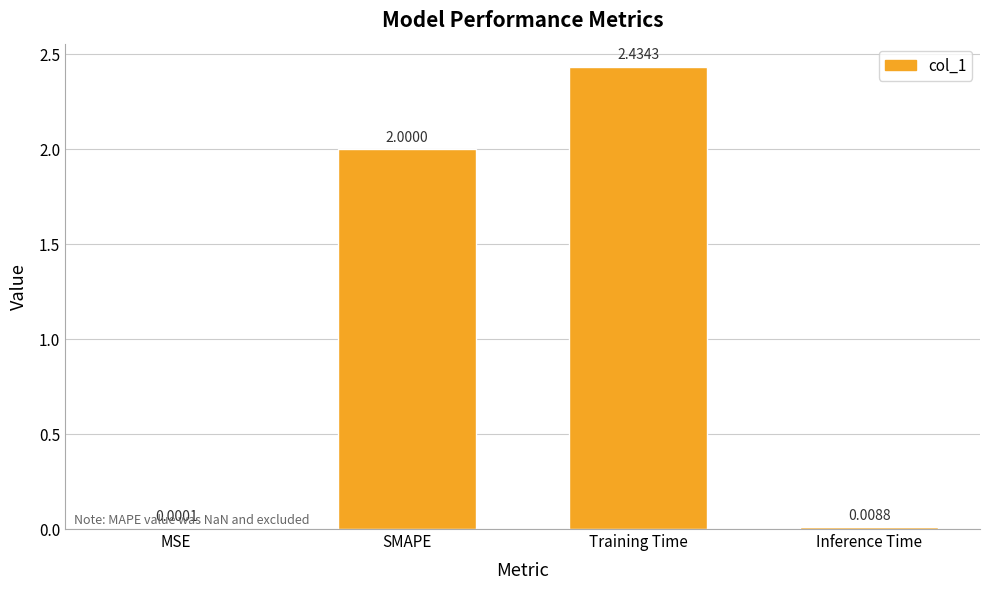

What is the sum of the values at MSE and SMAPE?

2.0